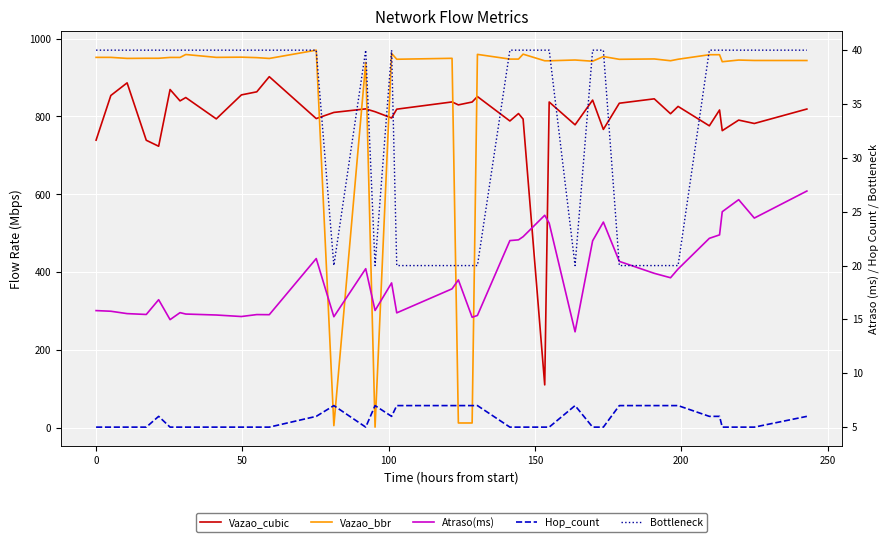

How many times do Atraso(ms) and Vazao_bbr cross each other?

6